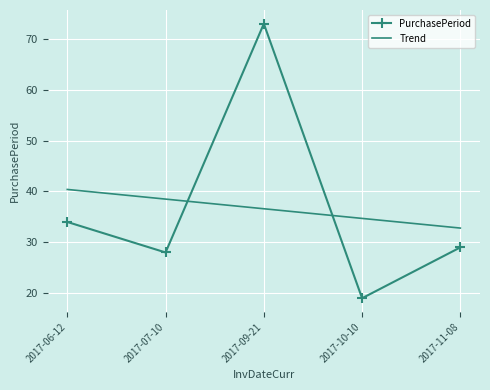

What position from the left is 2017-09-21?

3